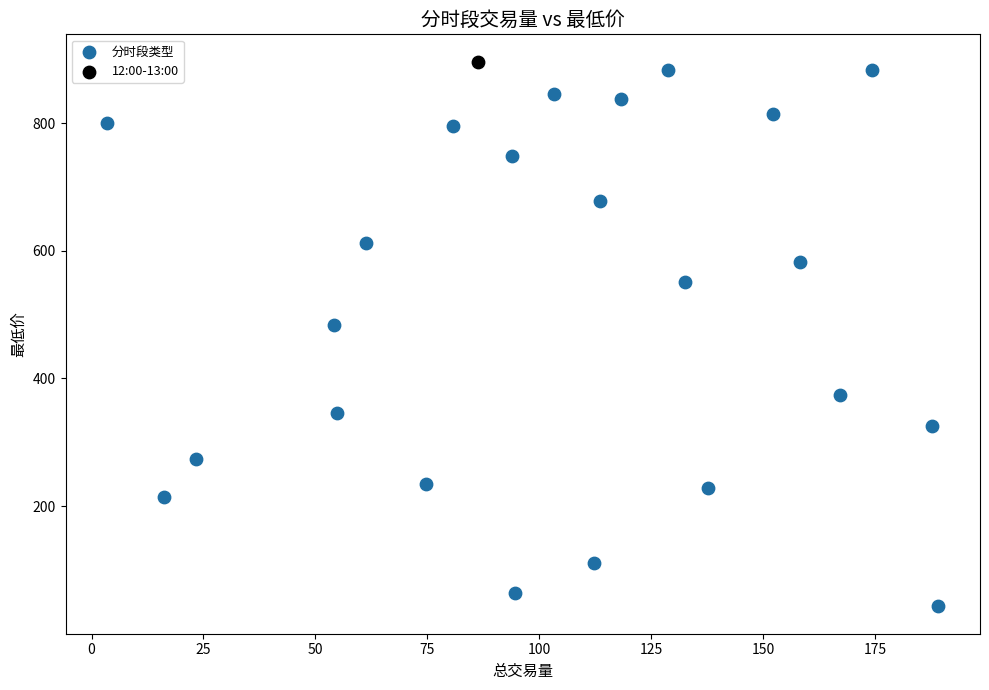

What are all the series names shown in the legend?

分时段类型, 12:00-13:00